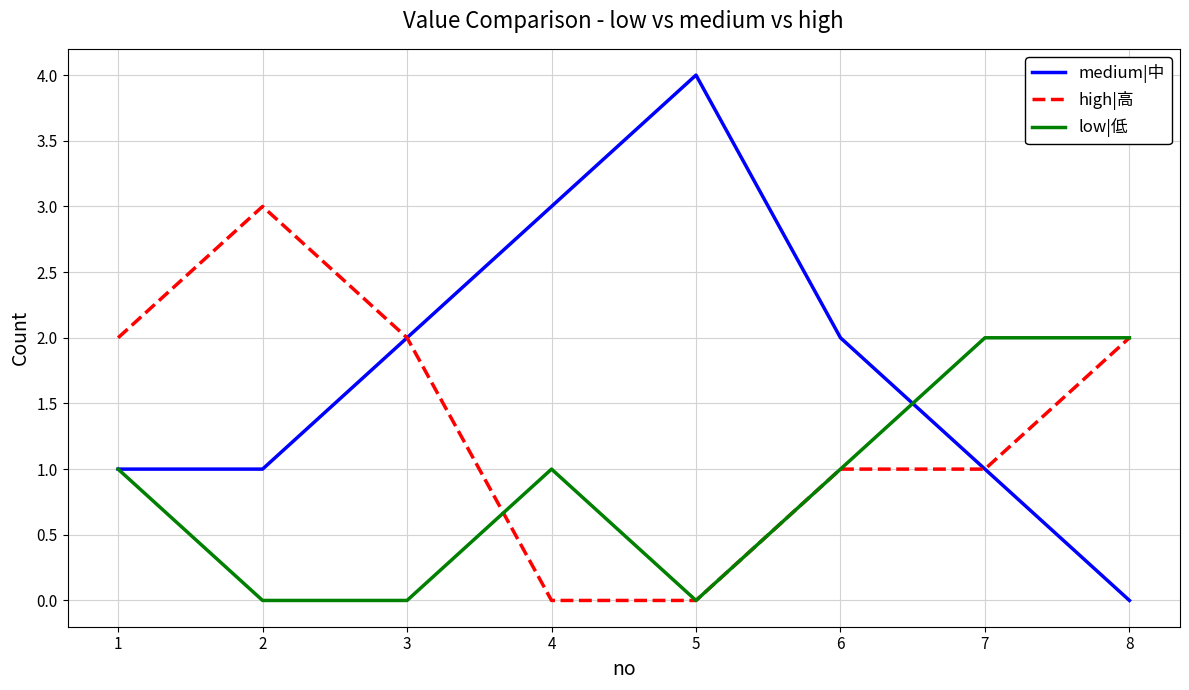

Reading left to right, list all the values displayed in this chart.

medium|中: 1=1	2=1	3=2	4=3	5=4	6=2	7=1	8=0
high|高: 1=2	2=3	3=2	4=0	5=0	6=1	7=1	8=2
low|低: 1=1	2=0	3=0	4=1	5=0	6=1	7=2	8=2